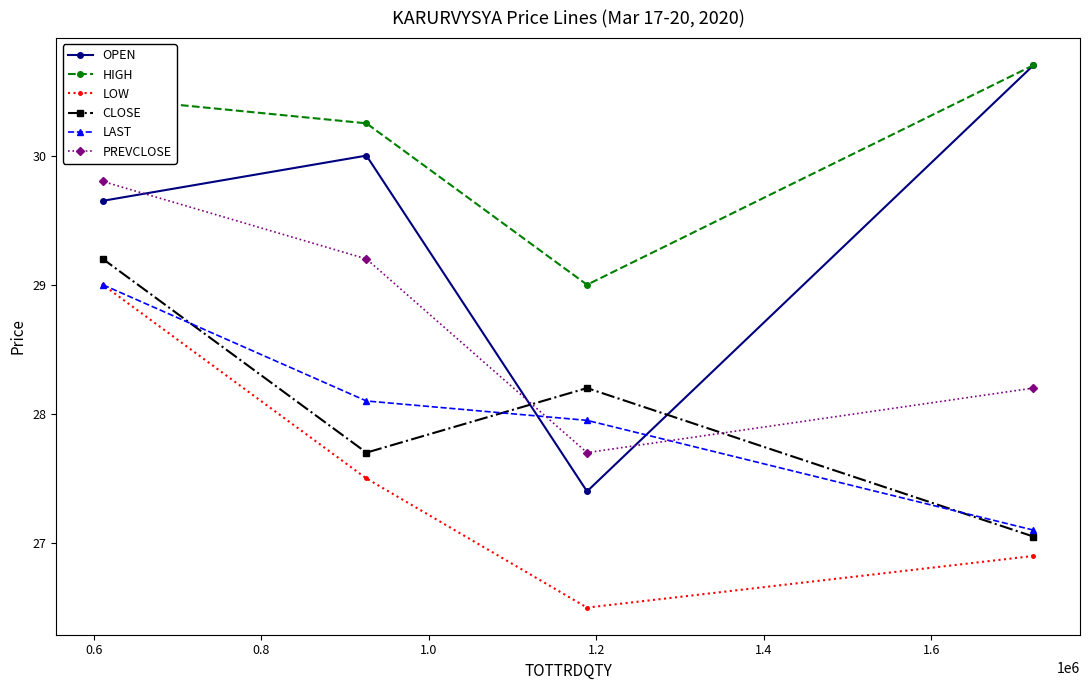

True or false: CLOSE and HIGH cross at least once.

False